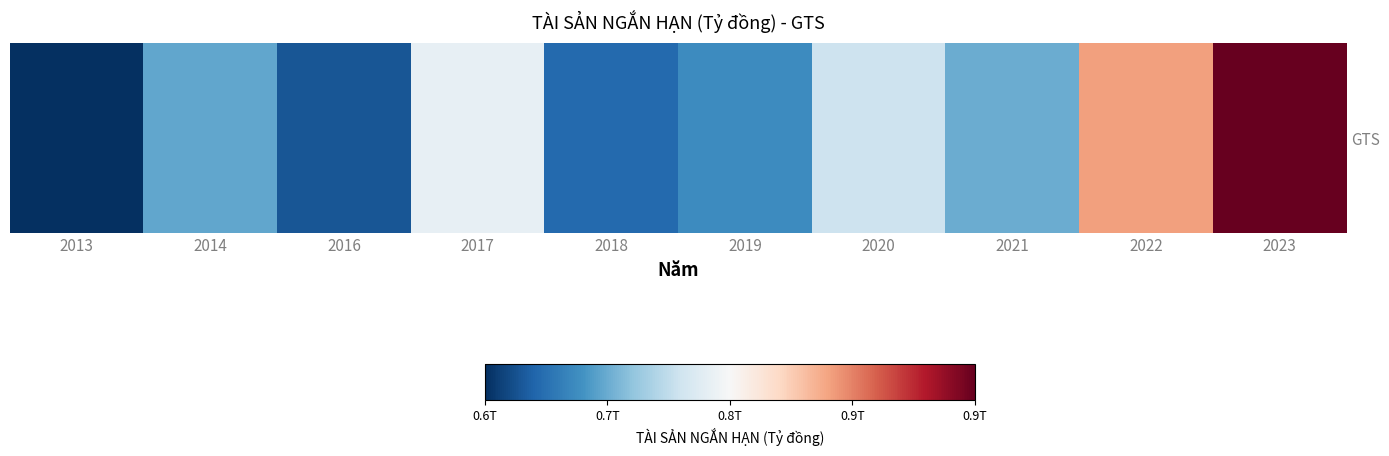

Is it true that the value at 2018 is 642800711669?

True